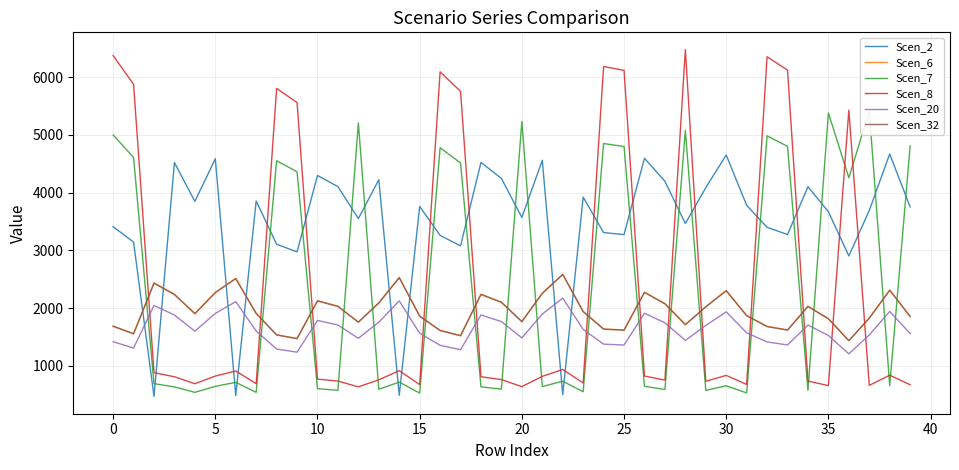

Reading left to right, list all the values displayed in this chart.

Scen_2: 3409.5	3143.5	473.2	4518.6	3848.2	4585.2	488.5	3854.4	3105.5	2974.4	4295.7	4102.9	3550.6	4222.5	491.6	3760.7	3259.0	3078.1	4521.9	4244.7	3569.6	4558.1	502.5	3921.7	3308.0	3272.5	4593.4	4195.4	3464.2	4086.3	4650.4	3779.2	3398.7	3274.4	4101.9	3668.6	2903.8	3690.6	4668.2	3750.4
Scen_6: 1690.6	1558.7	2437.5	2240.6	1908.1	2273.6	2516.7	1911.2	1539.9	1474.8	2130.0	2034.4	1760.6	2093.7	2532.5	1864.8	1616.0	1526.3	2242.2	2104.7	1770.0	2260.1	2588.7	1944.6	1640.3	1622.7	2277.6	2080.3	1717.7	2026.2	2305.9	1873.9	1685.3	1623.6	2033.9	1819.1	1439.8	1830.0	2314.7	1859.7
Scen_7: 4997.4	4607.6	693.5	637.5	542.9	646.9	716.0	543.8	4551.9	4359.7	606.0	578.8	5204.3	595.7	720.5	530.6	4776.8	4511.7	637.9	598.8	5232.1	643.1	736.5	553.3	4848.8	4796.7	648.0	591.9	5077.6	576.5	656.1	533.2	4981.7	4799.4	578.7	5377.3	4256.2	5409.5	658.6	4808.4
Scen_8: 6371.2	5874.2	884.2	812.7	692.1	824.7	912.9	693.3	5803.1	5558.1	772.6	737.9	638.6	759.5	918.6	676.4	6089.9	5751.9	813.3	763.5	642.0	819.8	939.0	705.4	6181.6	6115.2	826.2	754.6	6473.3	735.0	836.4	679.7	6351.1	6118.7	737.8	659.8	5426.2	663.8	839.6	674.6
Scen_20: 1419.3	1308.6	2046.5	1881.1	1602.0	1908.8	2112.9	1604.6	1292.8	1238.2	1788.3	1708.0	1478.1	1757.8	2126.1	1565.6	1356.7	1281.4	1882.4	1767.0	1486.0	1897.5	2173.4	1632.6	1377.1	1362.3	1912.2	1746.5	1442.1	1701.1	1935.9	1573.2	1414.9	1363.1	1707.6	1527.2	1208.8	1536.4	1943.3	1561.3
Scen_32: 1686.3	1554.8	2431.4	2234.9	1903.4	2267.9	2510.4	1906.4	1536.0	1471.2	2124.7	2029.3	1756.2	2088.5	2526.1	1860.1	1611.9	1522.4	2236.6	2099.5	1765.5	2254.5	2582.2	1939.7	1636.2	1618.6	2271.9	2075.1	1713.4	2021.1	2300.1	1869.2	1681.0	1619.5	2028.8	1814.5	1436.2	1825.4	2308.9	1855.0